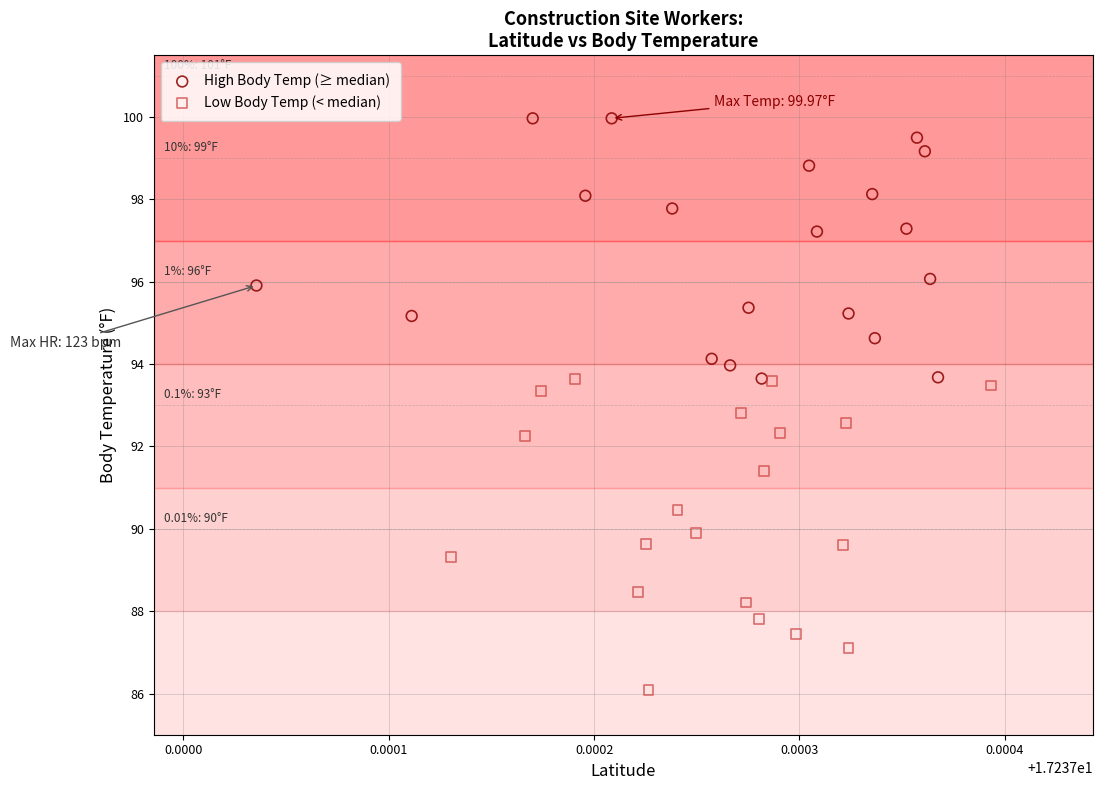

What are all the series names shown in the legend?

High Body Temp (≥ median), Low Body Temp (< median)